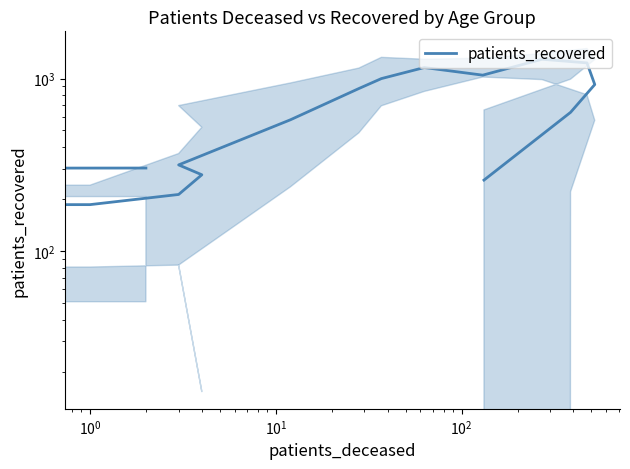

What is the average value?

649